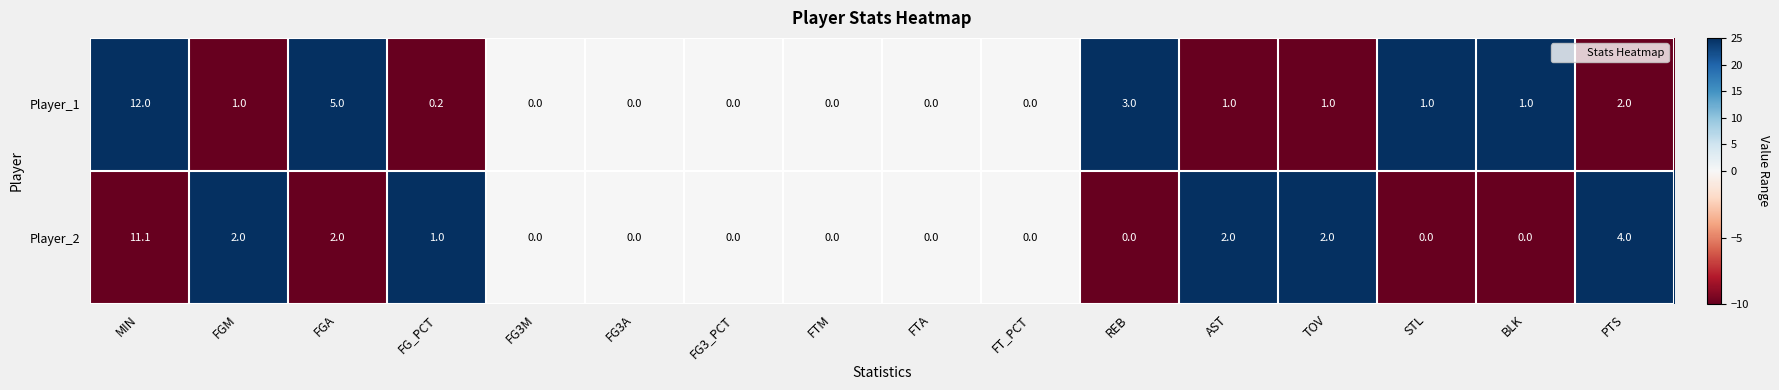

How many series are shown in this chart?

2